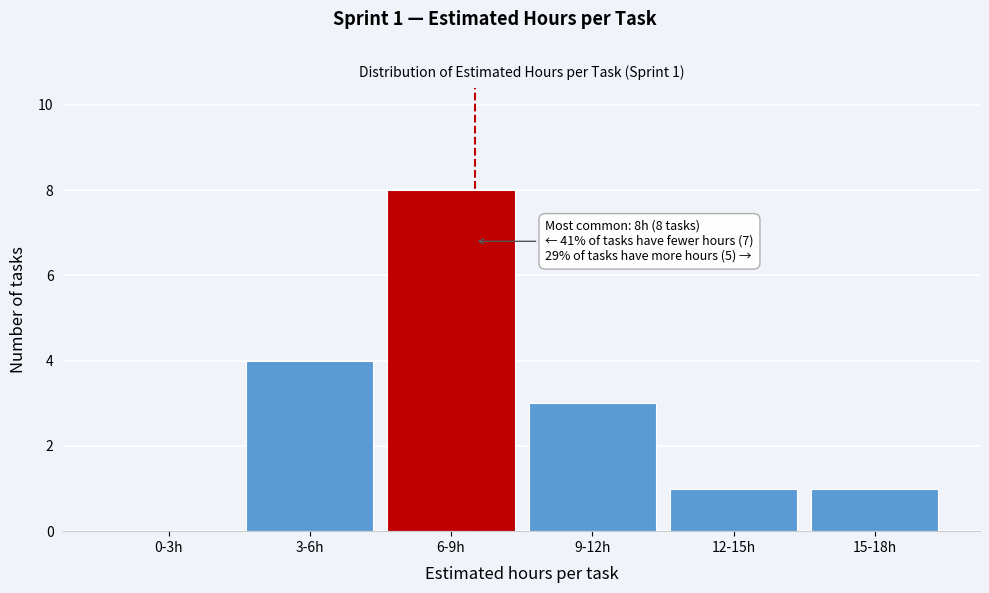

Reading right to left, list all the values displayed in this chart.

15-18h=1	12-15h=1	9-12h=3	6-9h=8	3-6h=4	0-3h=0